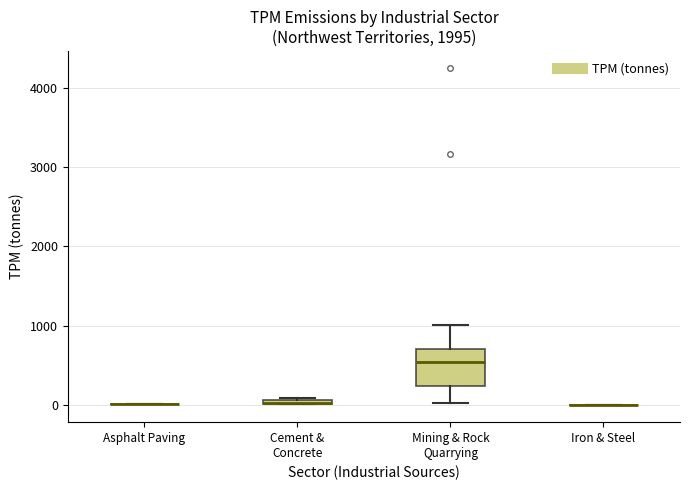

Which box is the tallest, from its lower edge to its upper edge?

Mining & Rock Quarrying